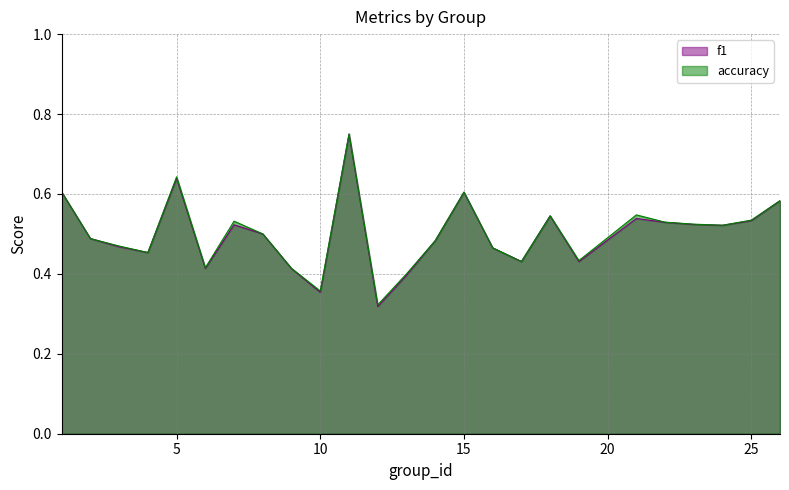

At which category does f1 reach its first local peak?

5